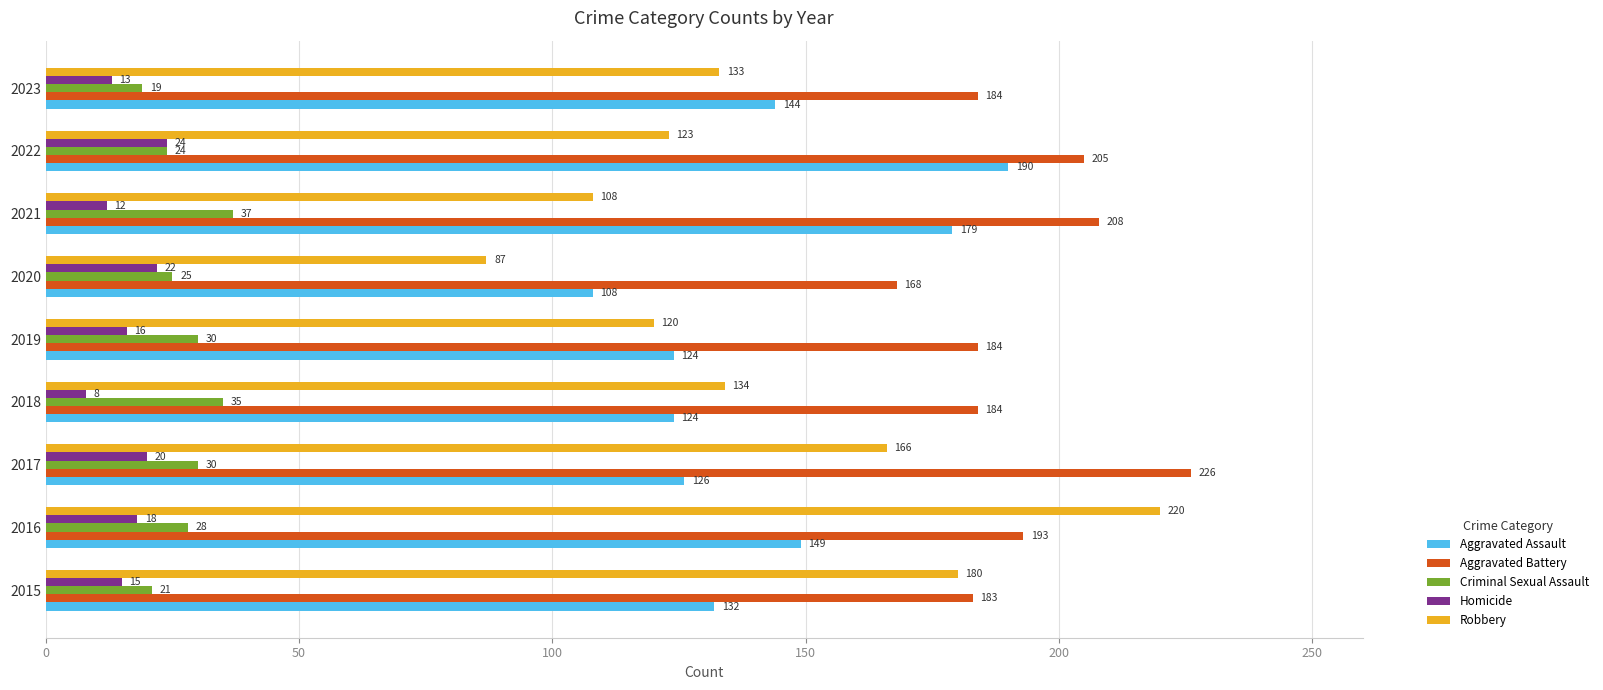

What are all the series names shown in the legend?

Aggravated Assault, Aggravated Battery, Criminal Sexual Assault, Homicide, Robbery